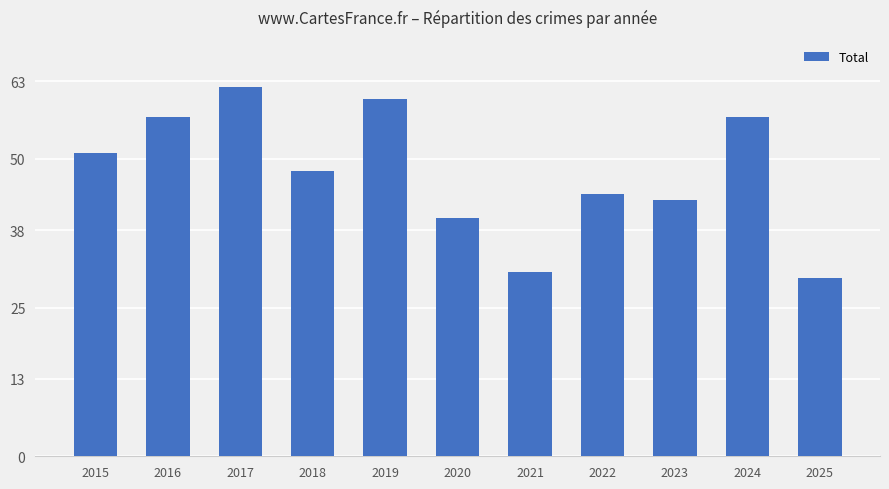

Which has a higher value, 2015 or 2025?

2015